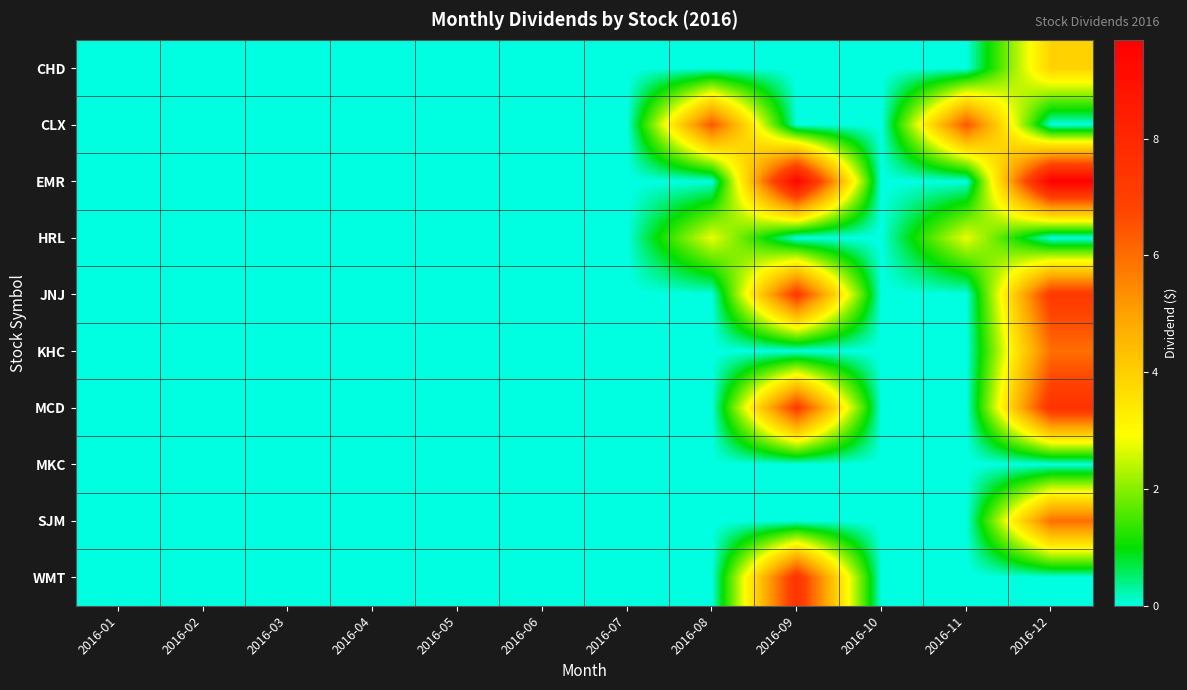

Between 2016-04 and 2016-03, which is larger?

2016-04